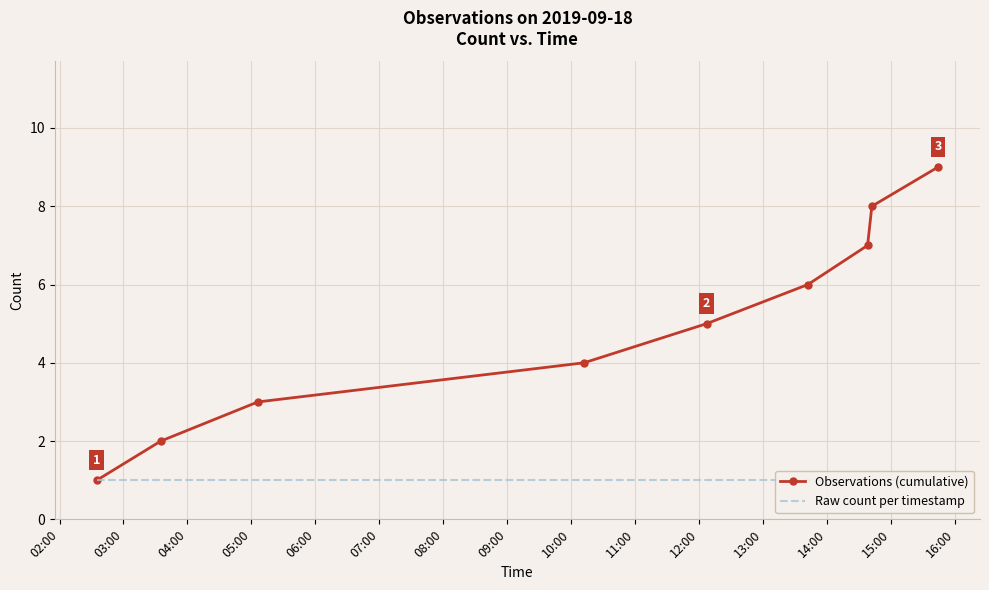

Reading right to left, list all the values displayed in this chart.

Observations (cumulative): 9	8	7	6	5	4	3	2	1
Raw count per timestamp: 1	1	1	1	1	1	1	1	1